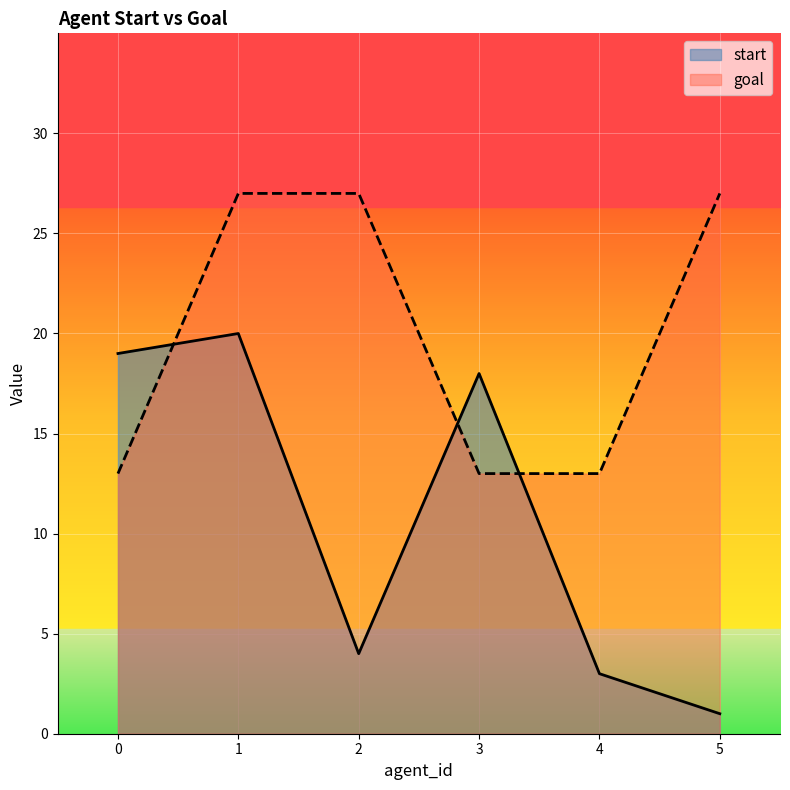

What is the difference between the maximum and minimum values in the goal series?

14